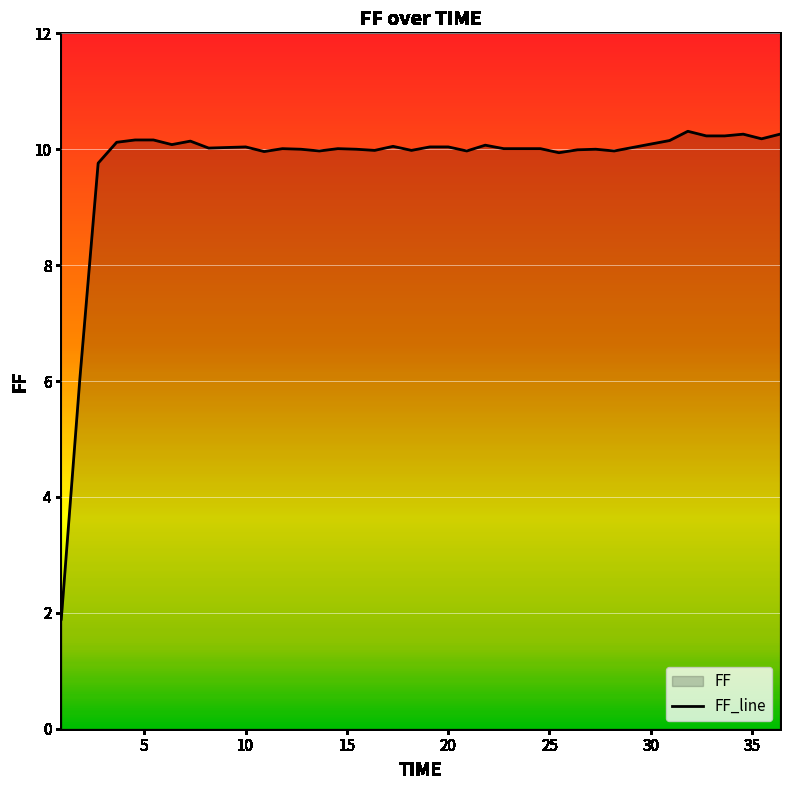

What is the maximum value shown in the chart?

10.3